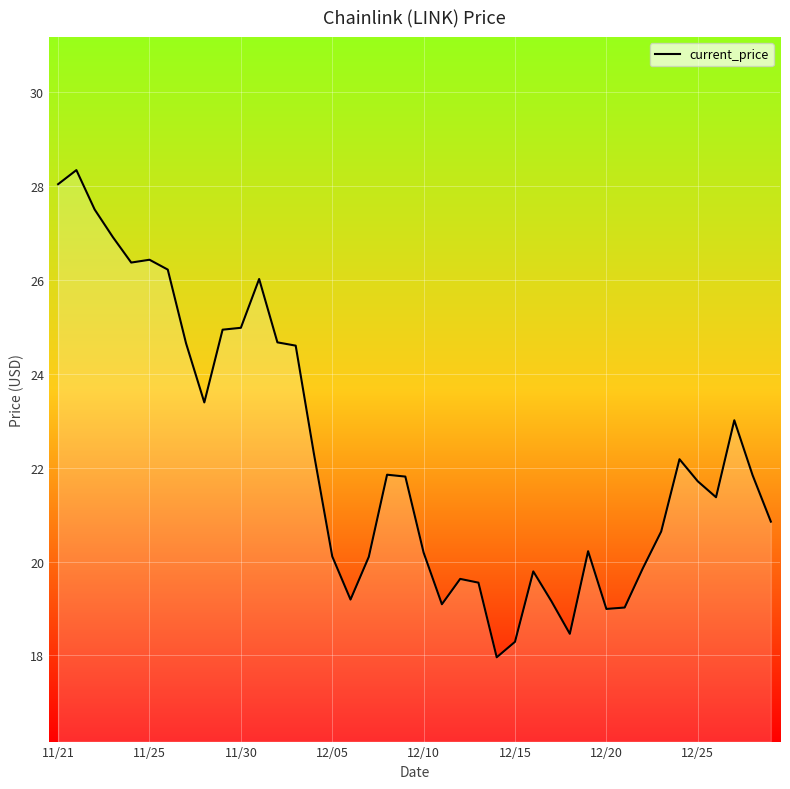

What is the maximum value shown in the chart?

28.3